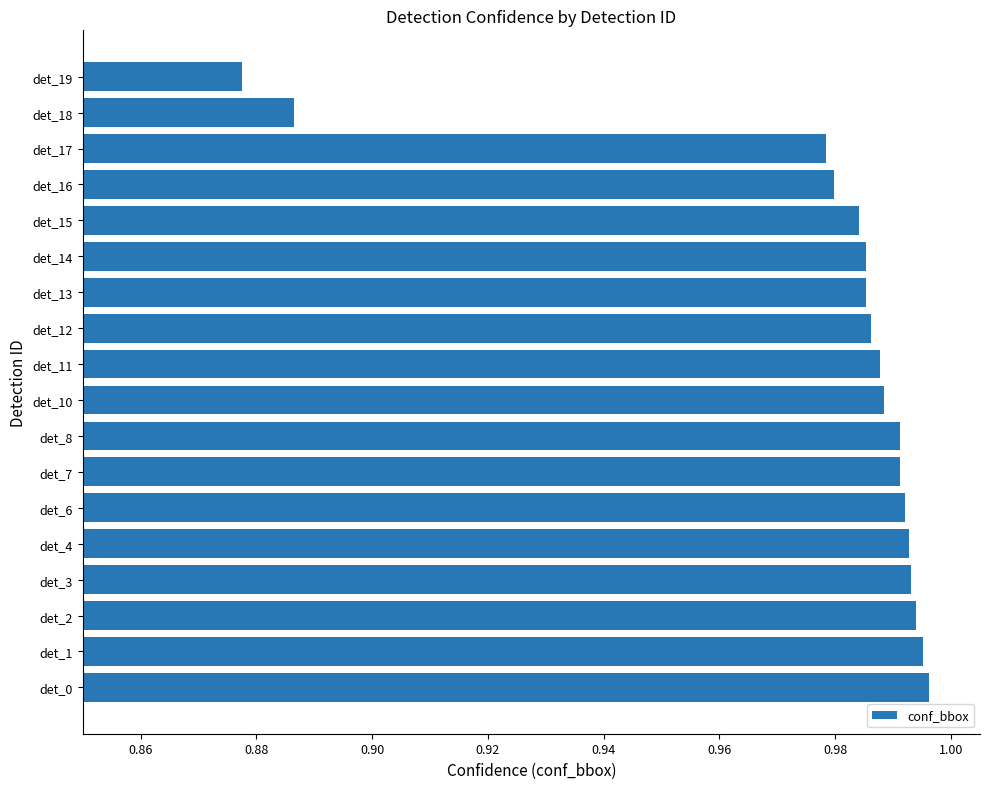

Is it true that the value at det_10 is 1.4?

False